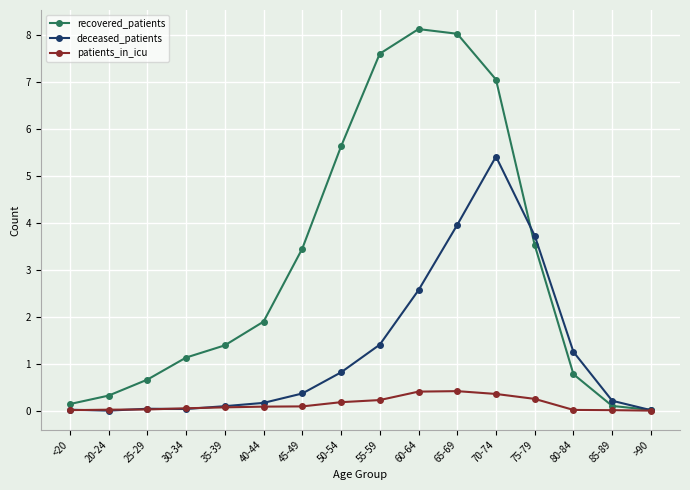

Which series has the largest range (max minus min)?

recovered_patients